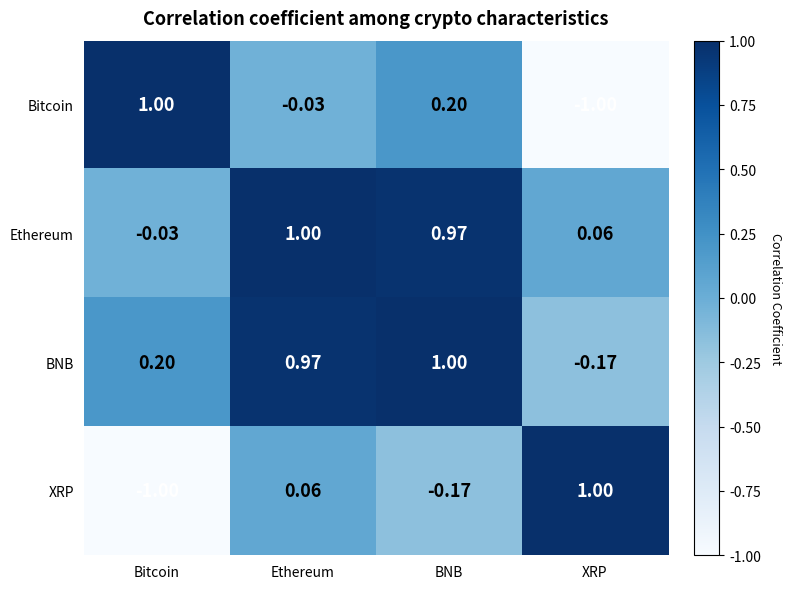

At XRP, list the series in order from largest to smallest.

XRP, Ethereum, BNB, Bitcoin